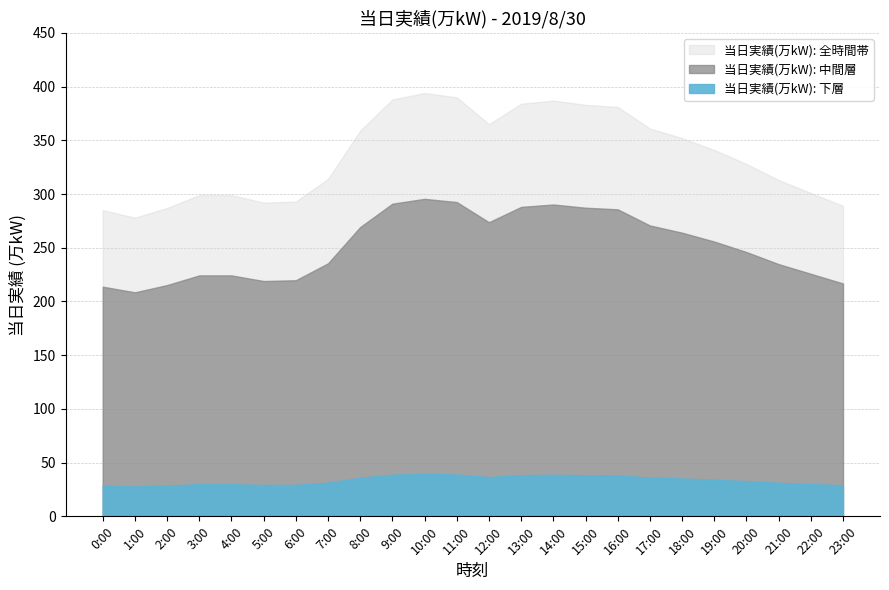

How many interior local valleys (lower than both neighbors) does the data have?

3